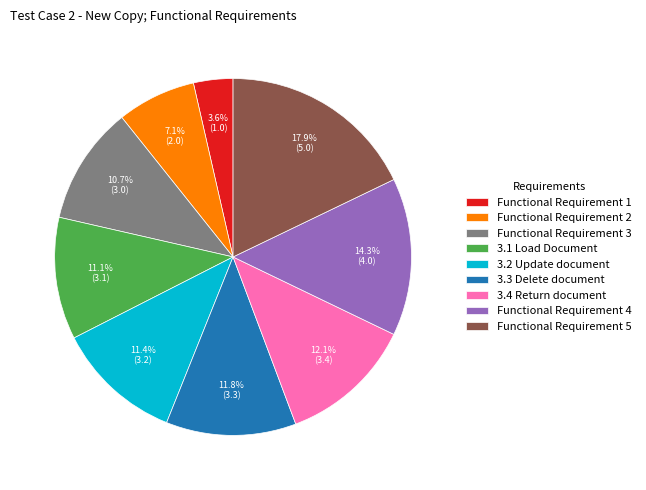

How many segments does this pie chart have?

9